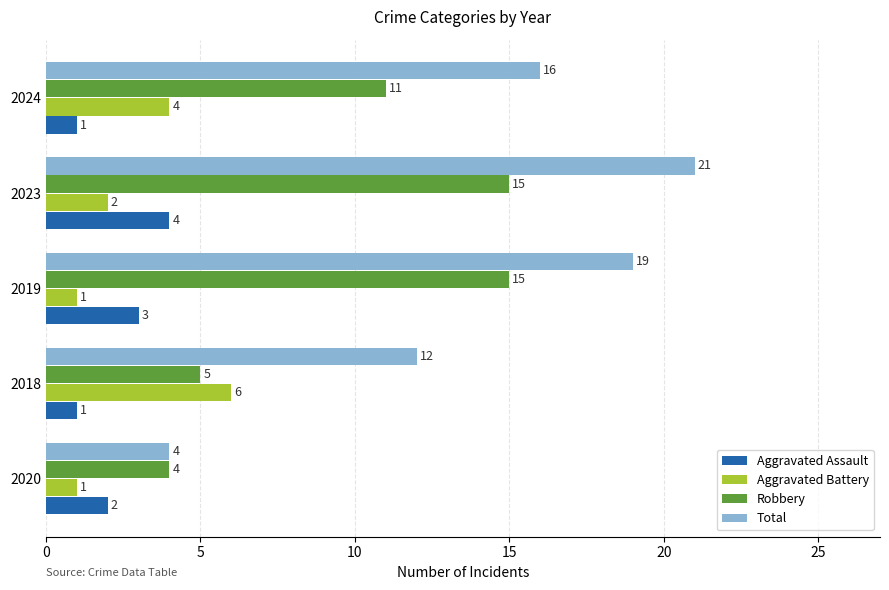

Which series has the largest range (max minus min)?

Total